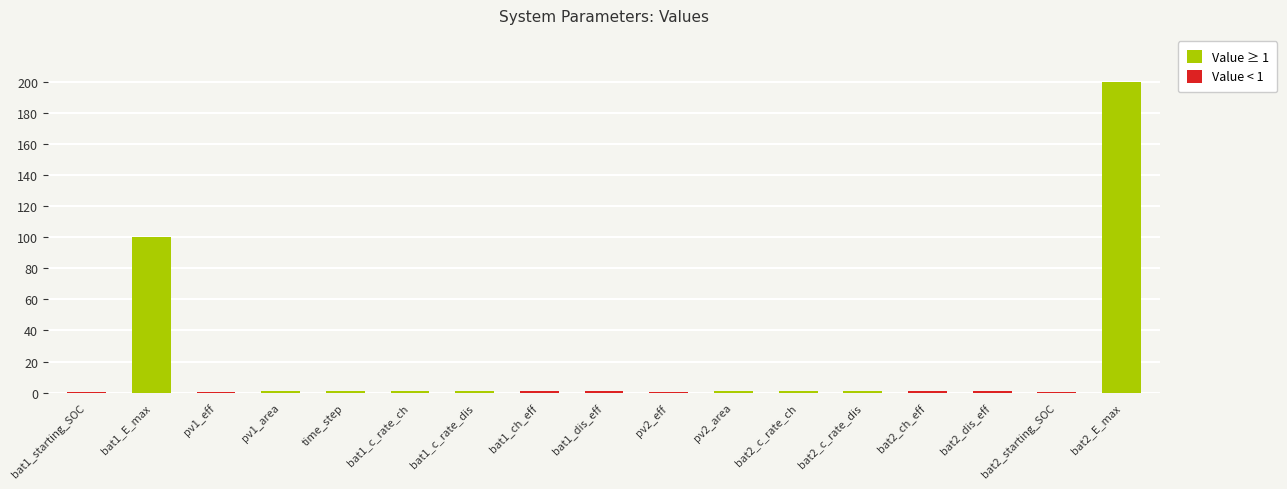

What is the label of the 11th bar from the right?

bat1_c_rate_dis